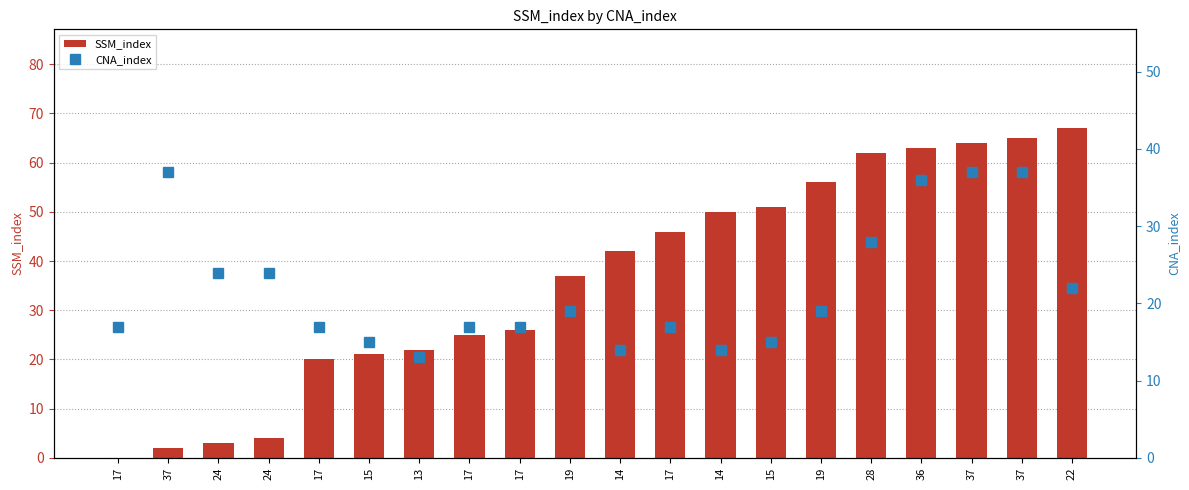

What is the total value across all series at 17?

17